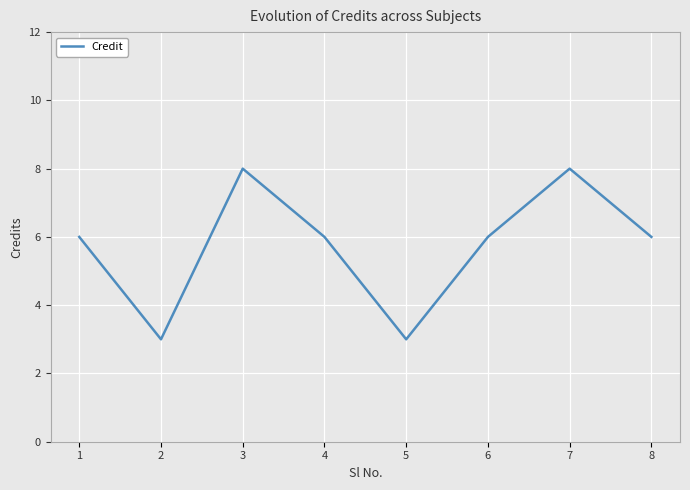

What is the change in value from 3 to 4?

-2